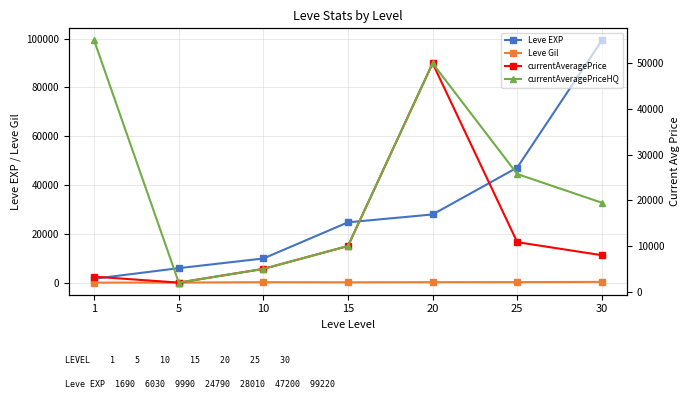

How many lines are shown in the chart?

4